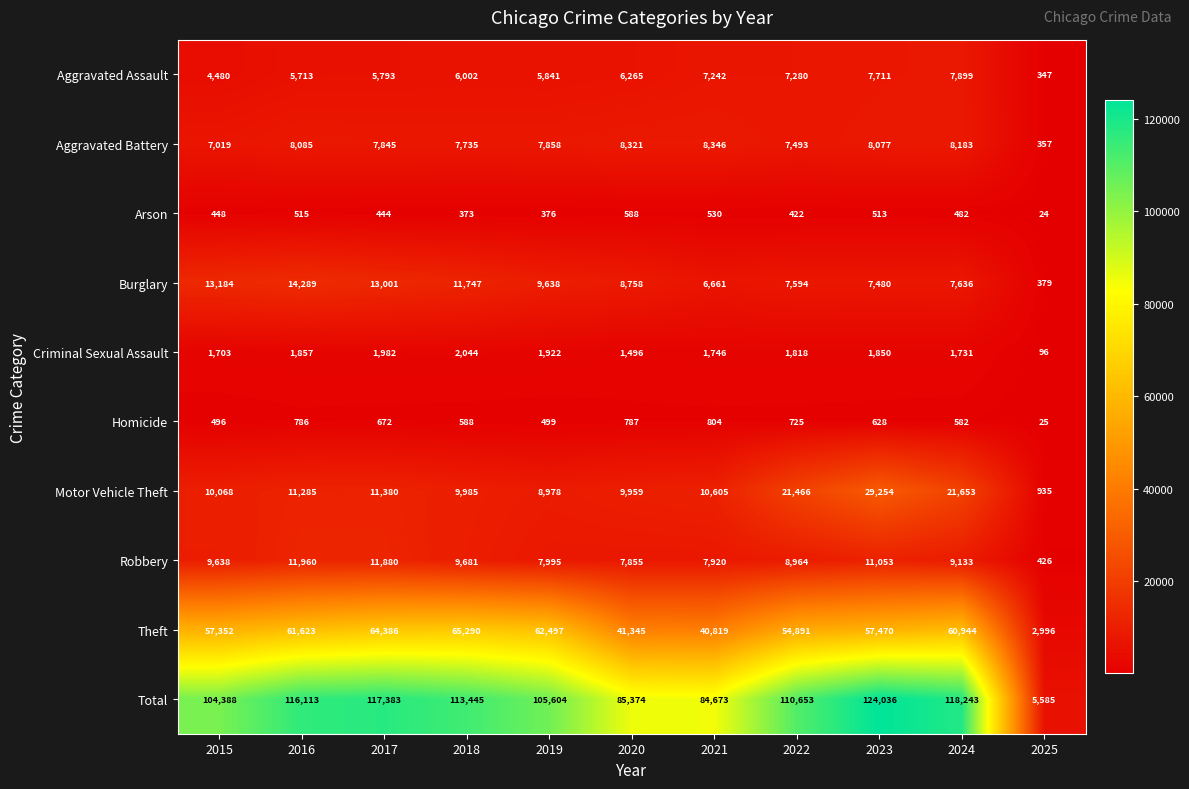

At which category is the sum across all series the highest?

2023